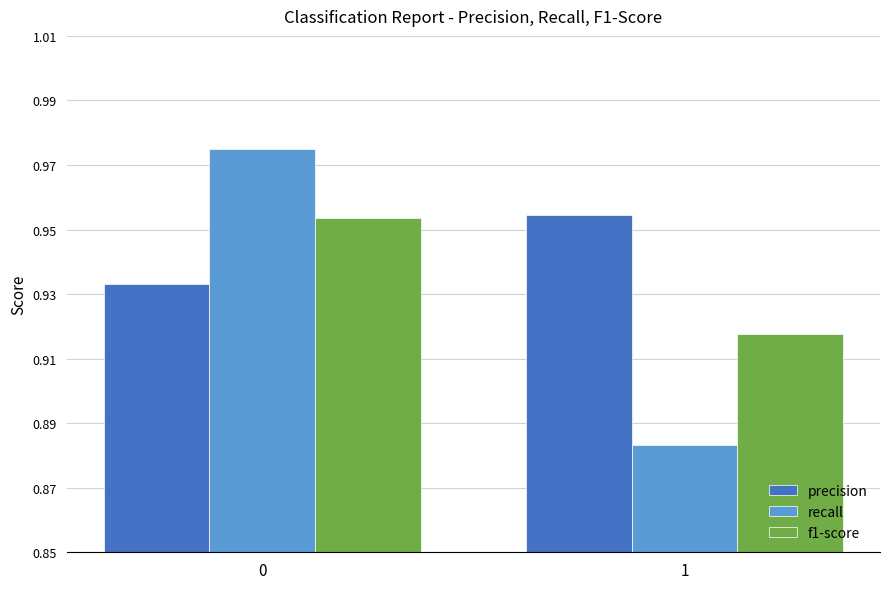

The value of recall at 1 is 0.5. True or false?

False